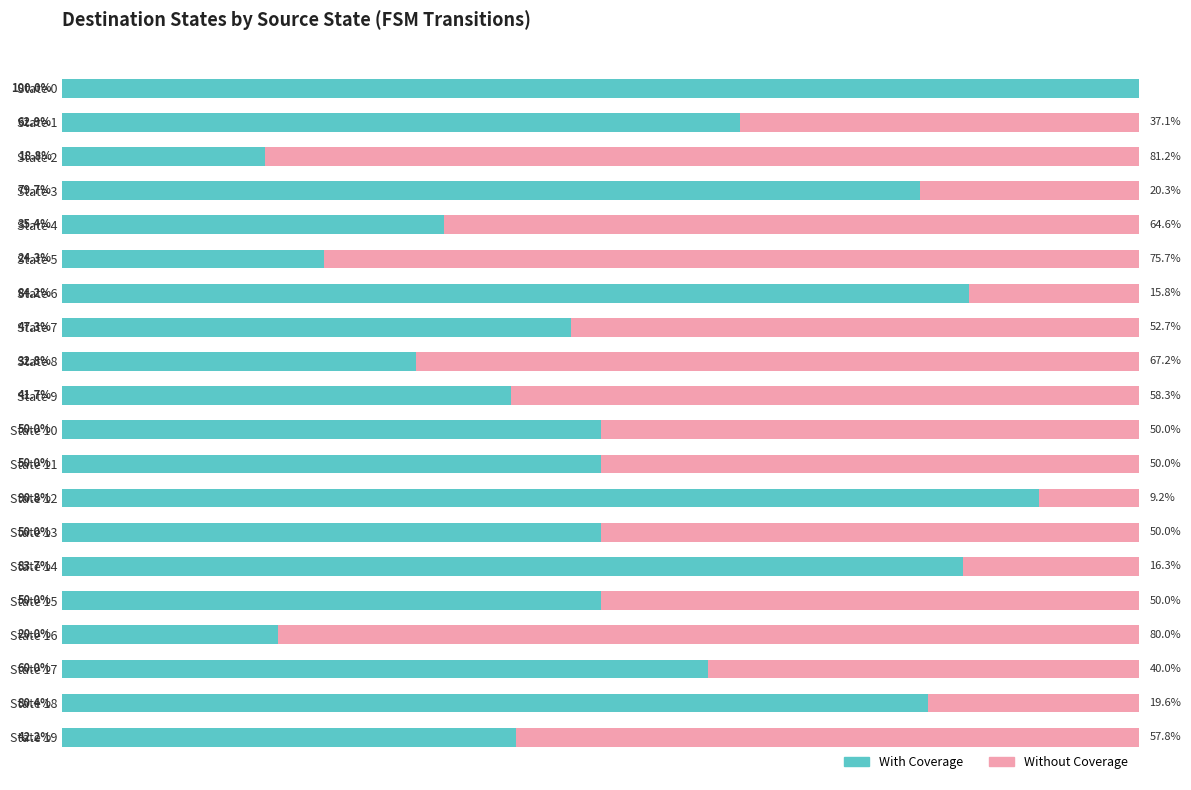

At which label does With Coverage reach its peak?

State 0